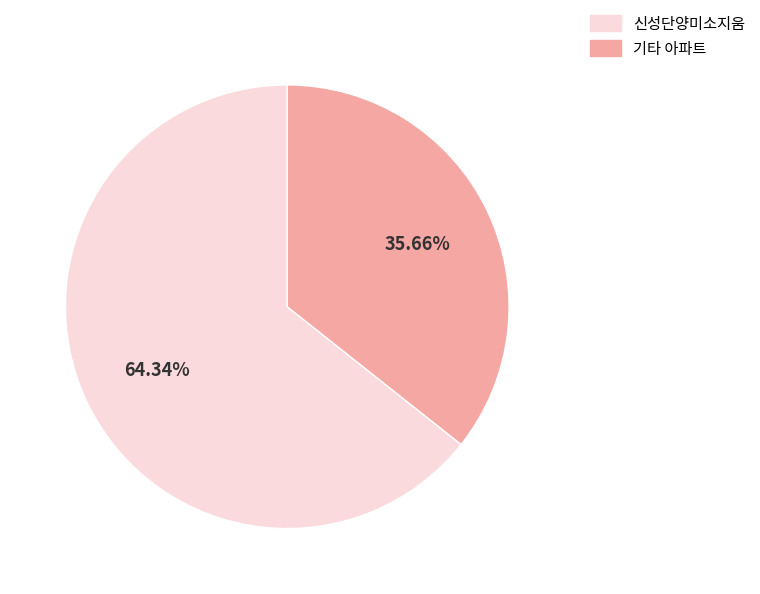

Is there any slice that represents more than half of the pie?

Yes